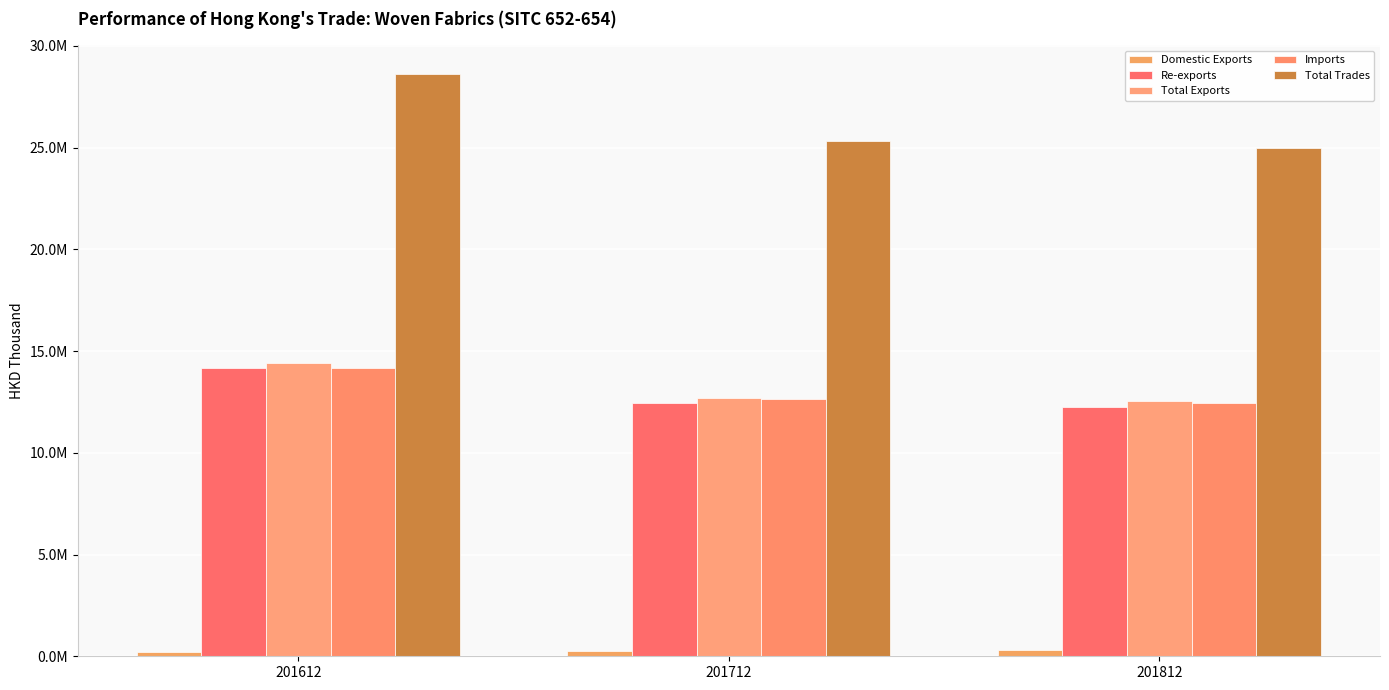

What is the difference between the maximum and minimum values in the Total Exports series?

1857350.3